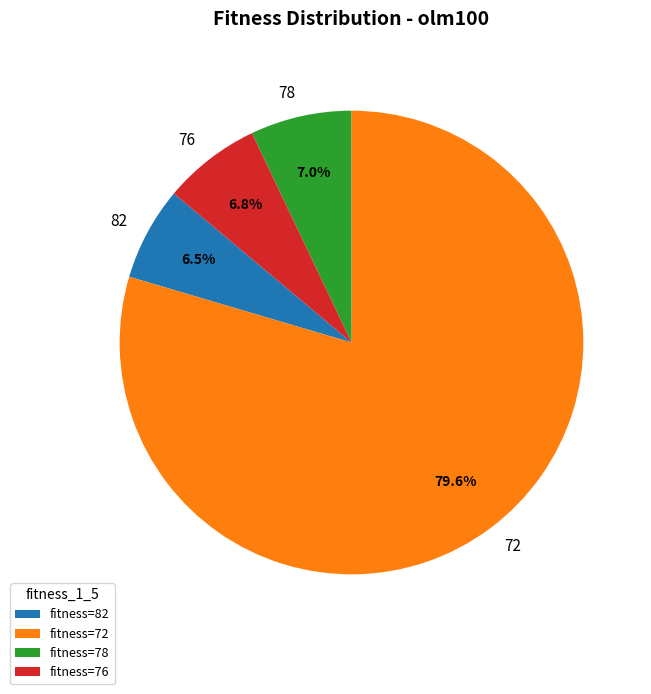

What is the largest slice in the pie chart?

fitness=72